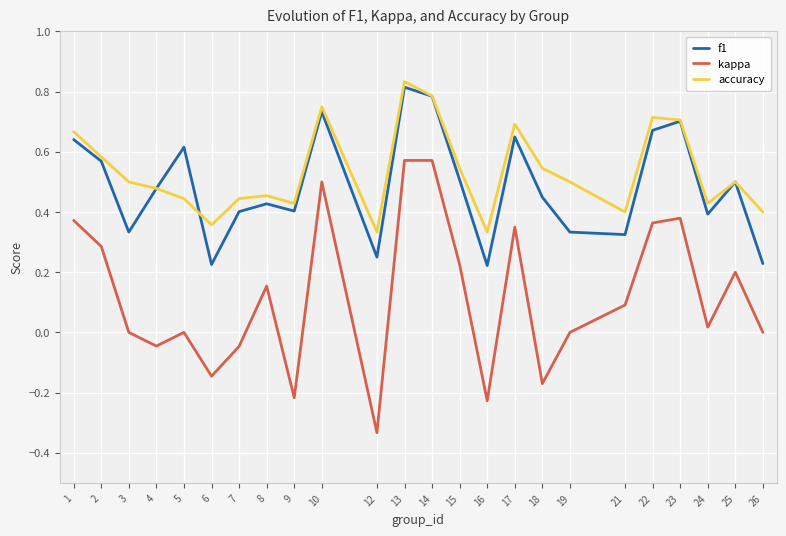

Which series has the widest spread of values?

kappa